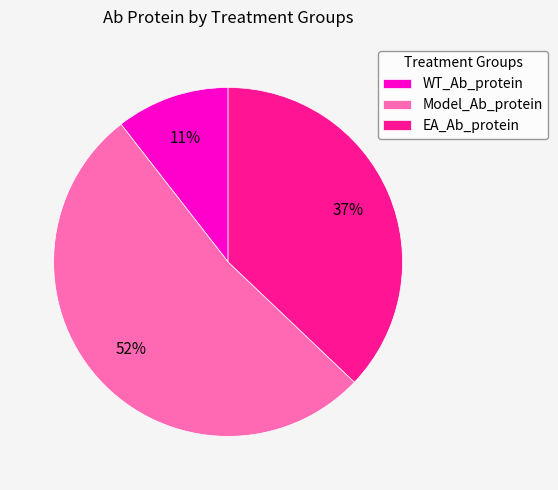

What is the majority slice?

Model_Ab_protein